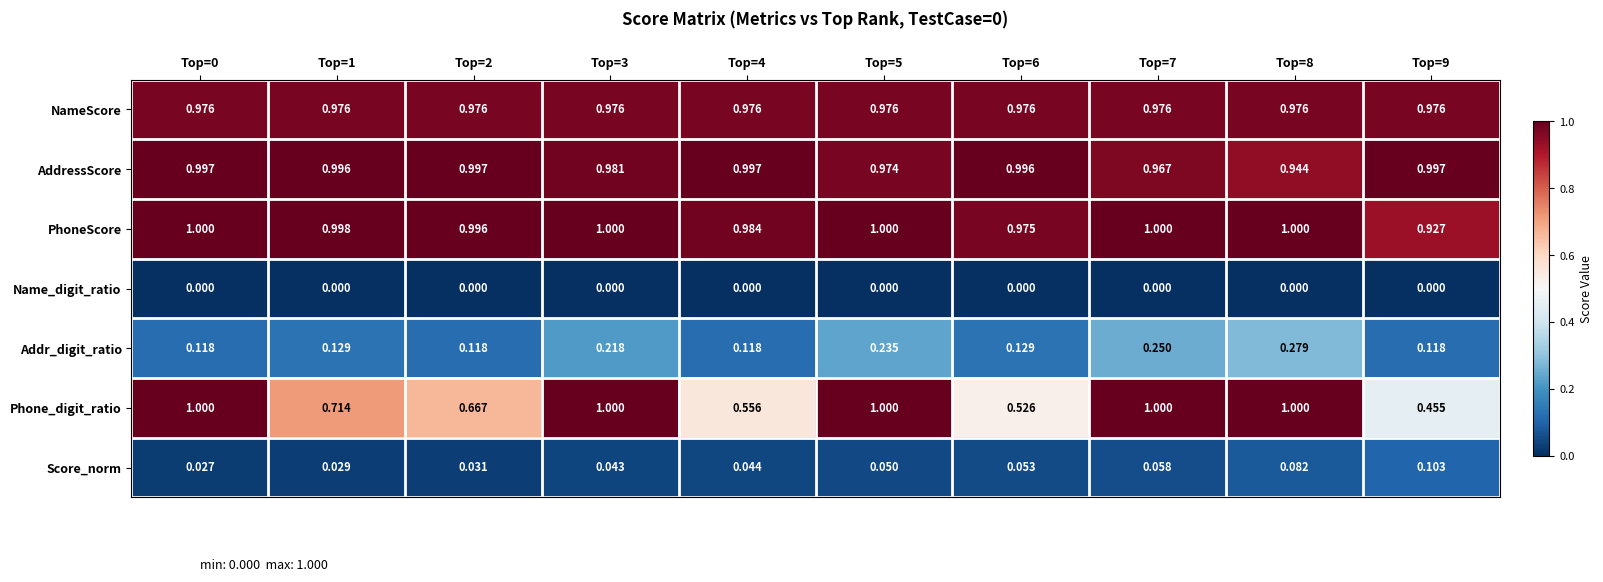

What is the greatest value displayed?

1.0